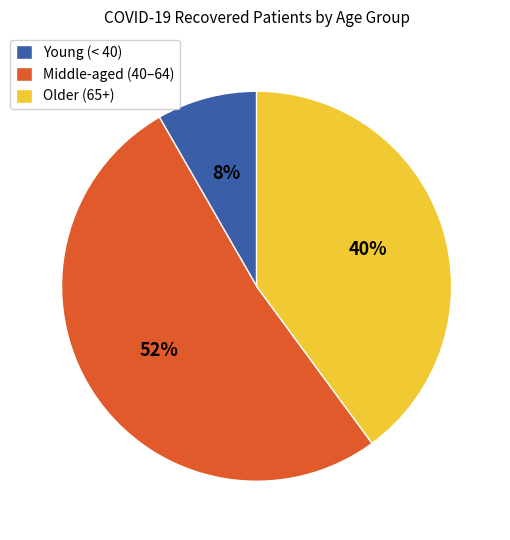

Count the number of slices in the pie.

3